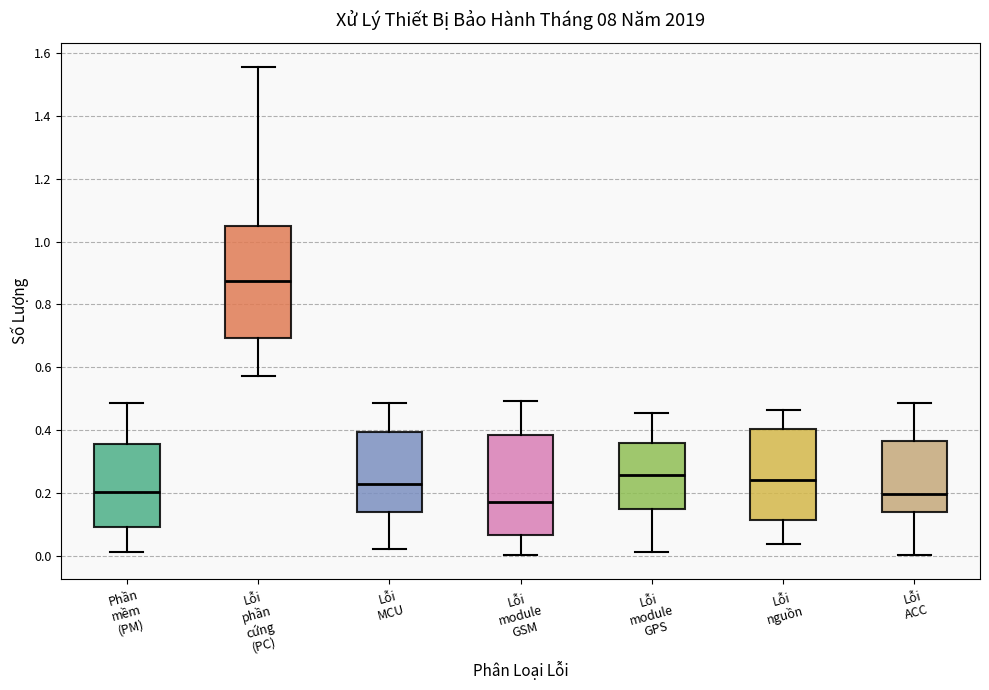

Which box is the tallest, from its lower edge to its upper edge?

Lỗi phần cứng (PC)